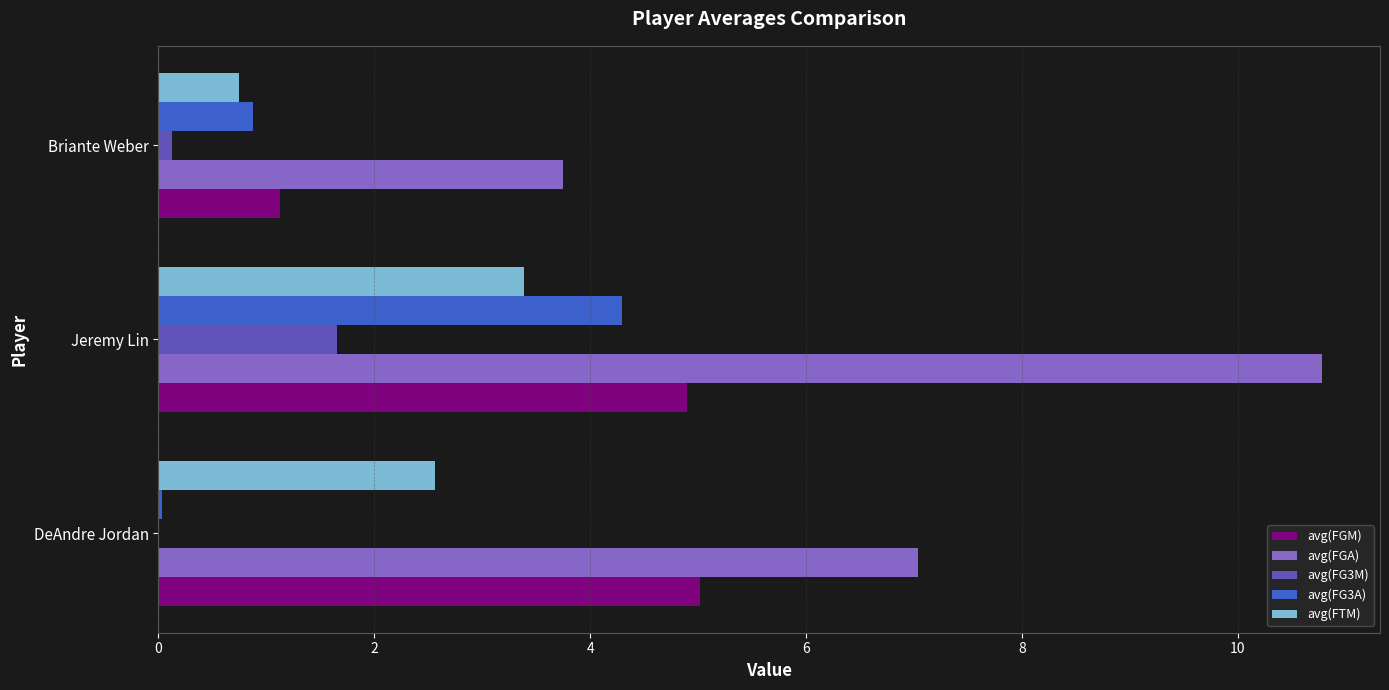

Which series changed the most between Jeremy Lin and Briante Weber?

avg(FGA)